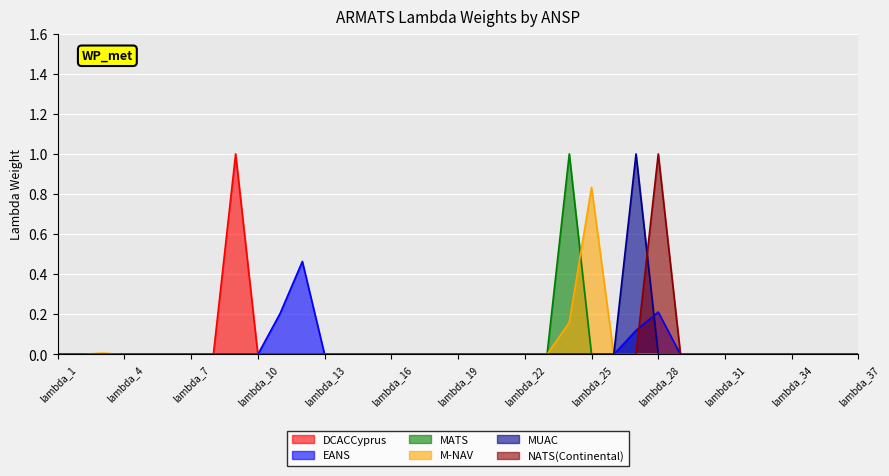

Is the value of MATS at lambda_3 greater than the value of EANS at lambda_19?

No